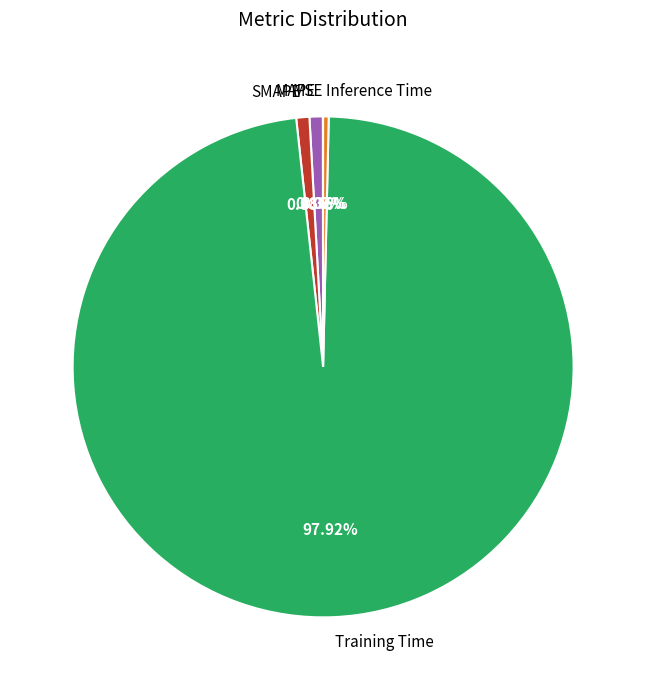

Between SMAPE and Training Time, which is larger?

Training Time